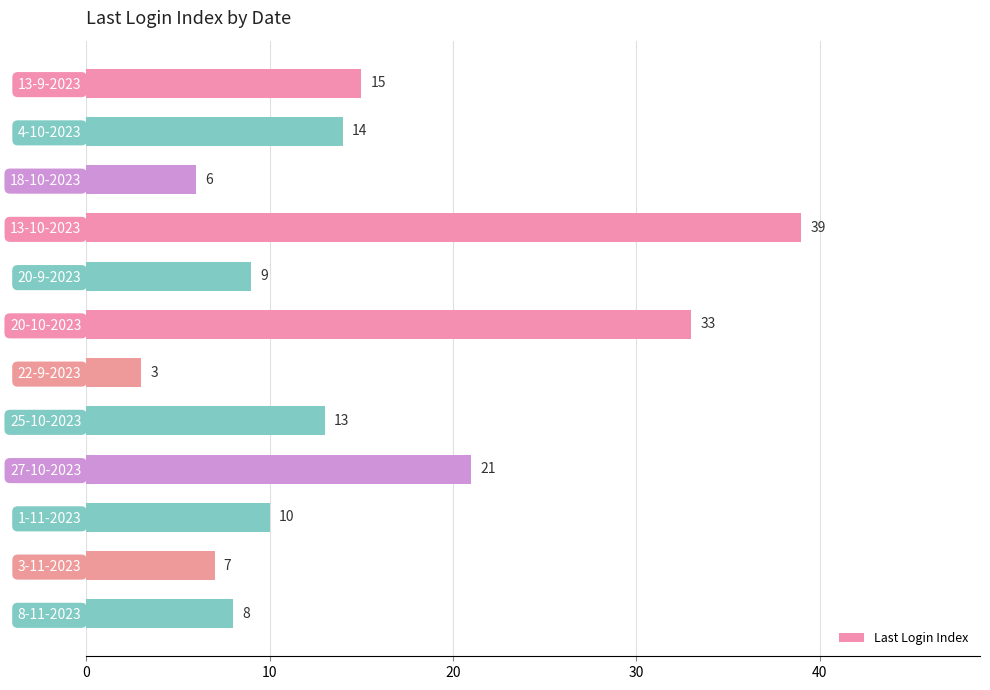

How many bars are there in total?

12